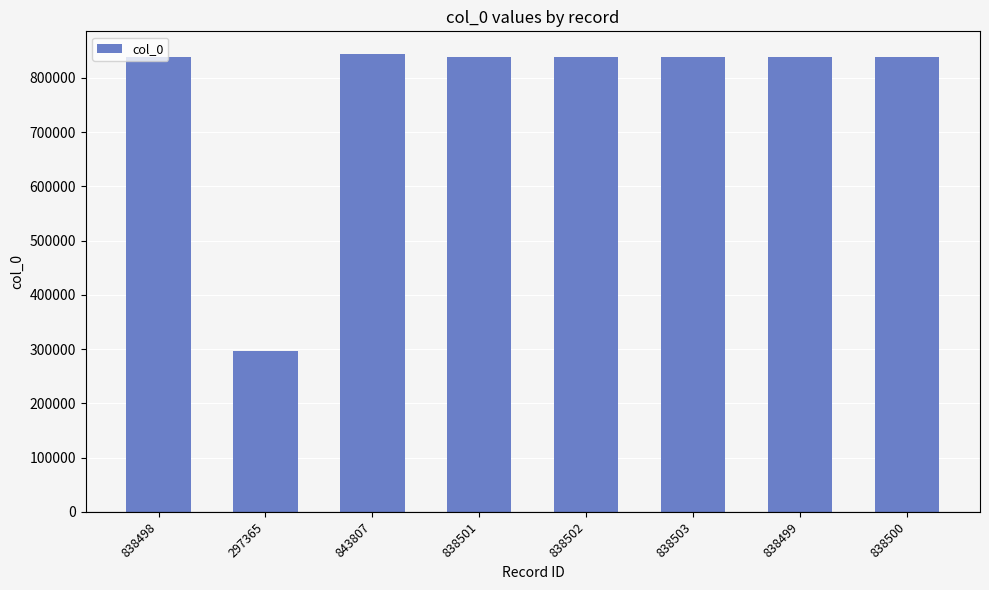

The value at 838503 is 1255876. True or false?

False